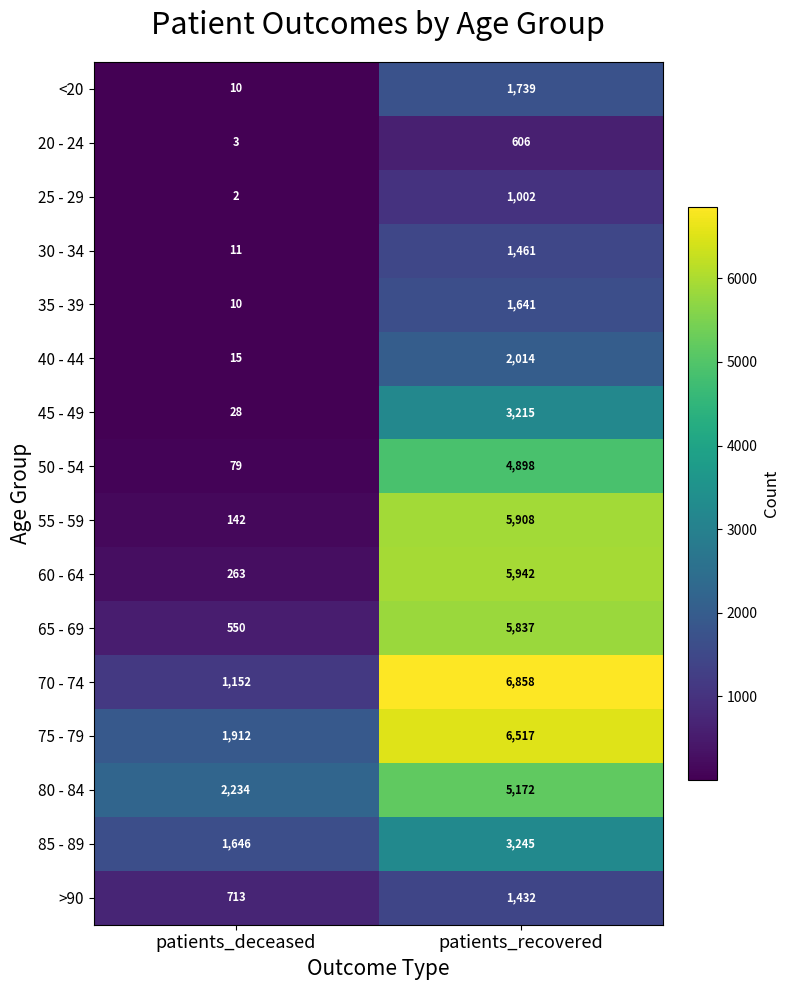

What is the difference between the maximum and minimum values in the 55 - 59 series?

5766